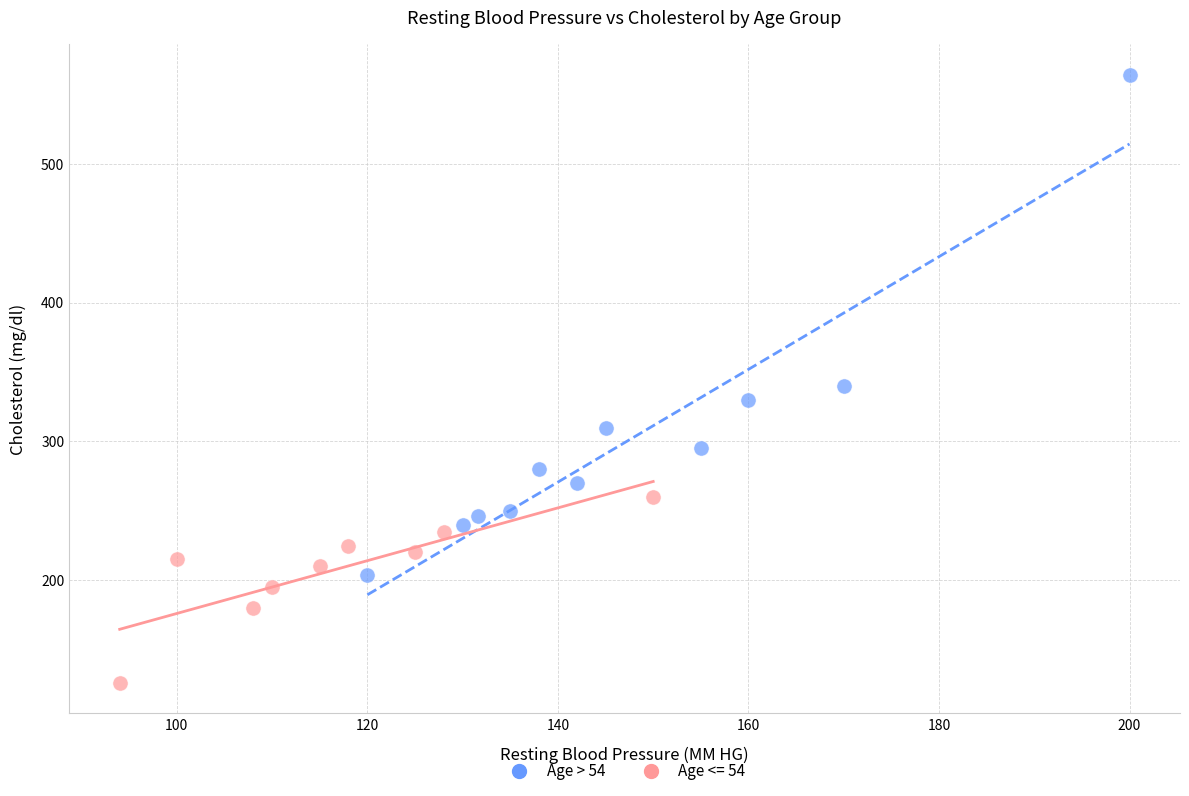

Which series has the largest Y range (max minus min)?

Age > 54